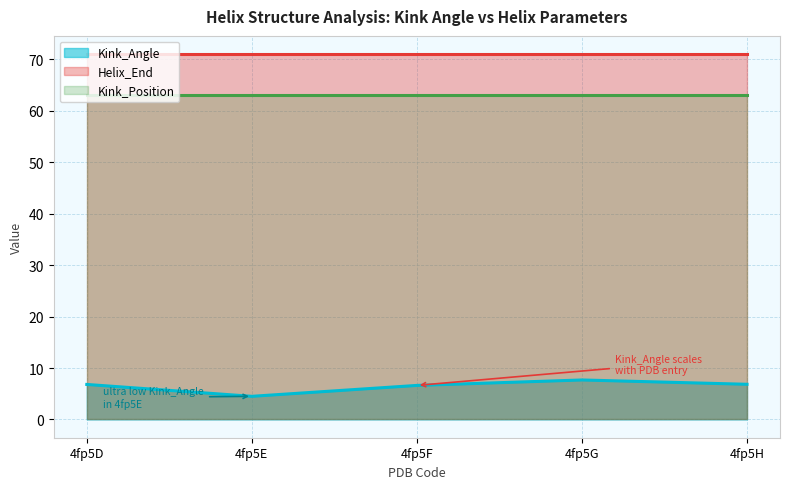

List the series in order of their peak value, highest first.

Helix_End, Kink_Position, Kink_Angle